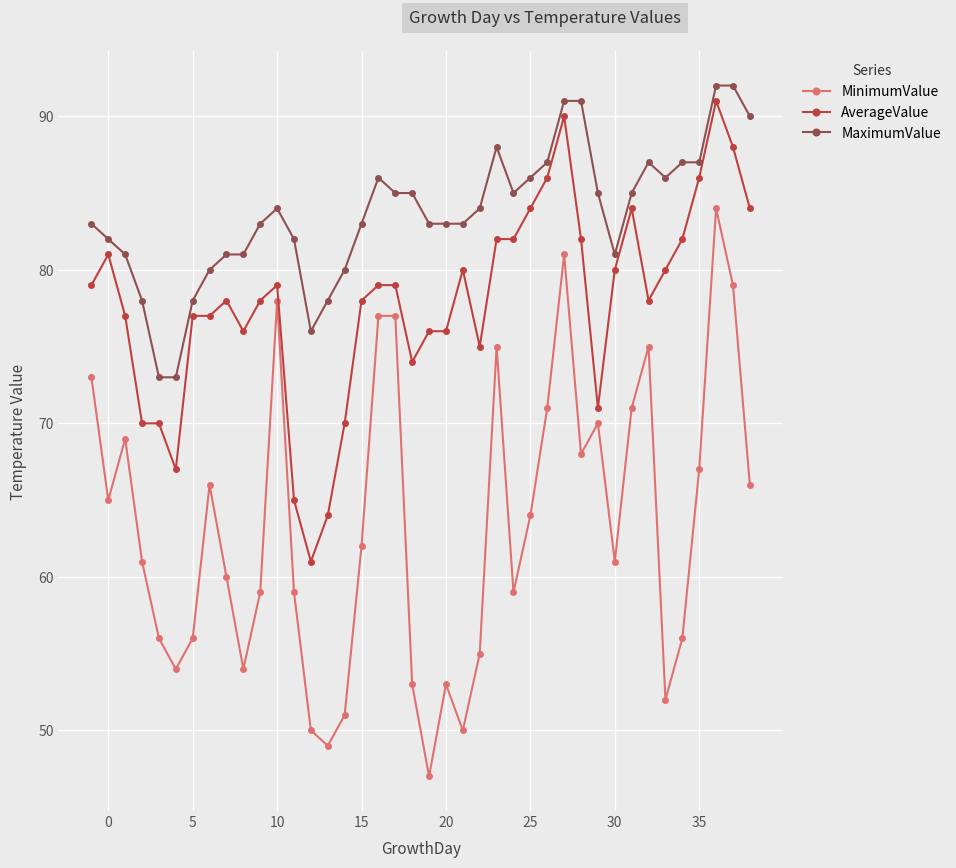

What is the sum of all AverageValue values?

3116